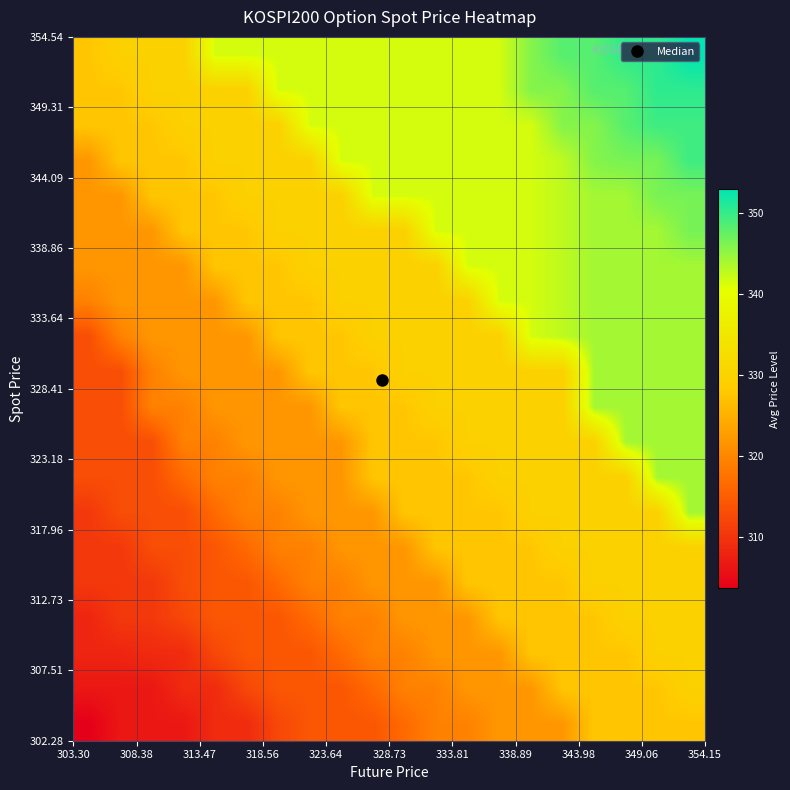

At how many categories does at least one series exceed 331?

16